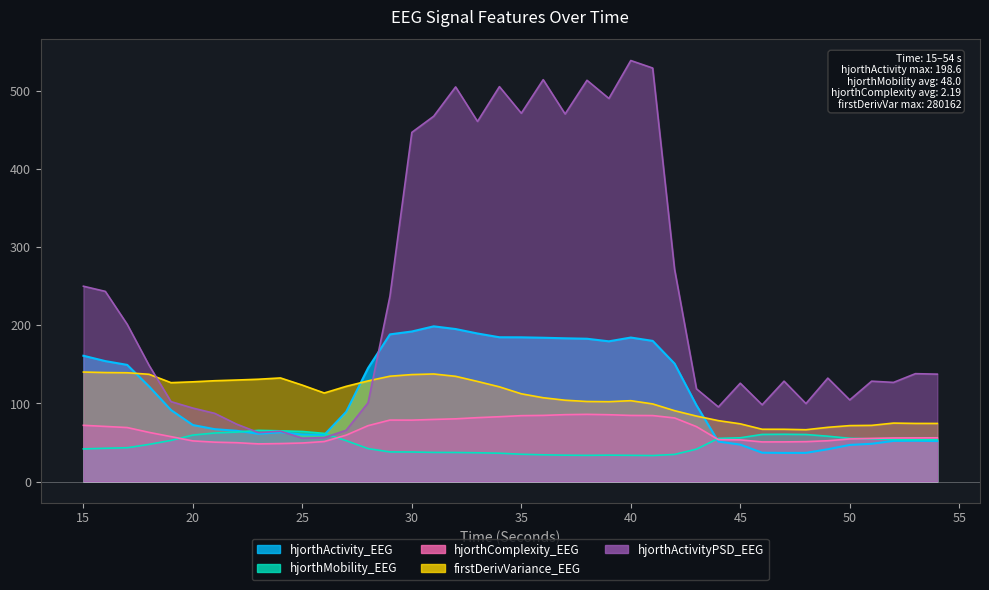

True or false: hjorthActivity_EEG has a value of 192.0 at 30.

True